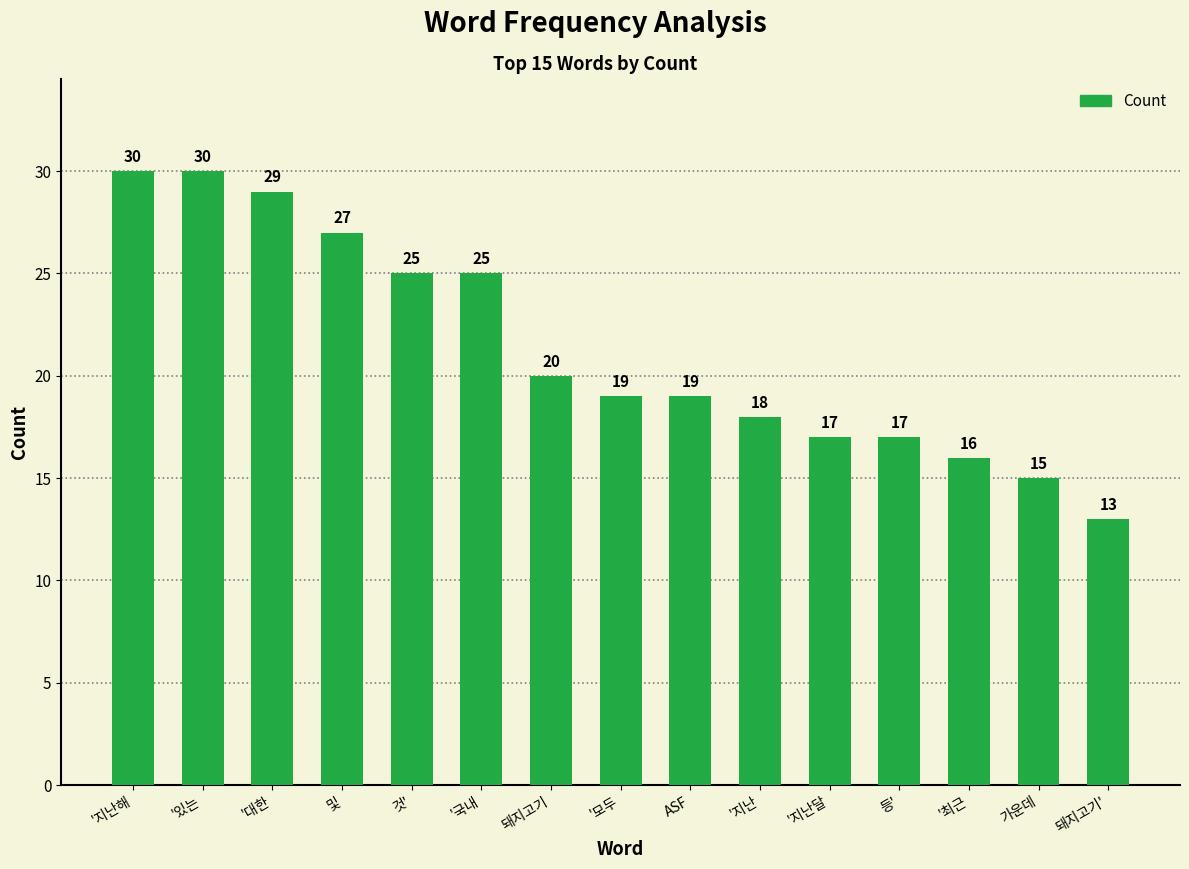

Reading right to left, extract all data points from this chart.

13	15	16	17	17	18	19	19	20	25	25	27	29	30	30